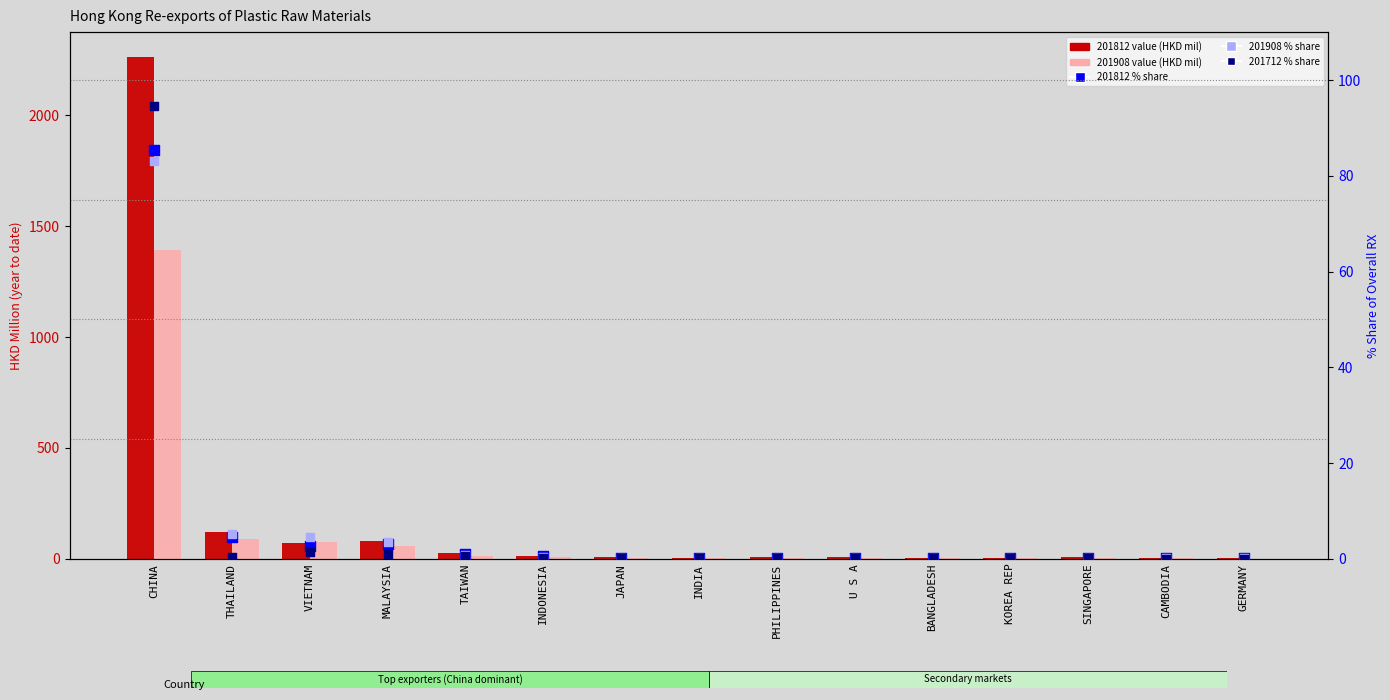

Which series reaches the minimum Y coordinate?

201712 % share